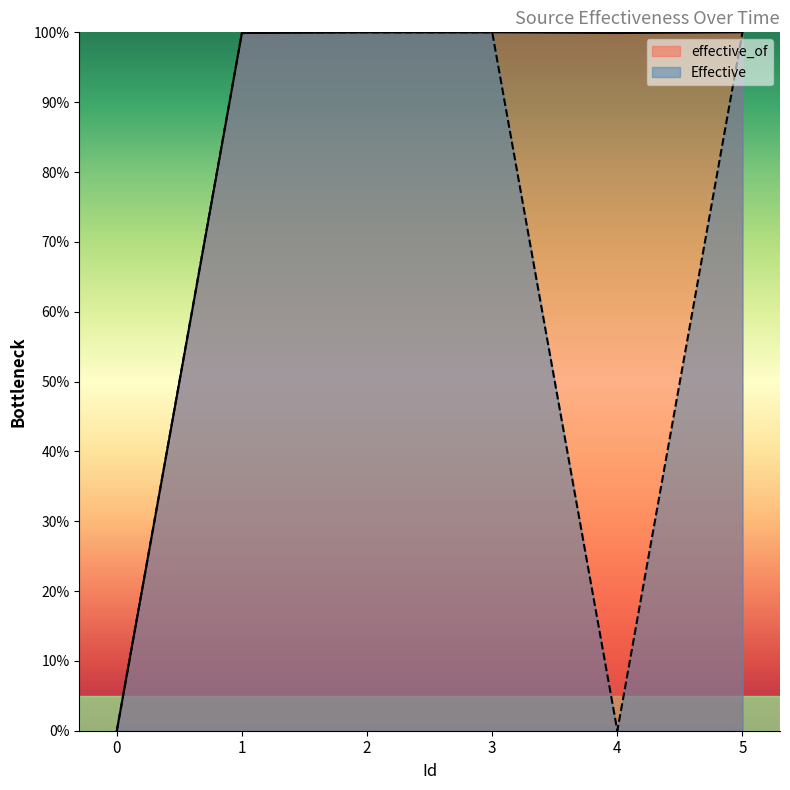

At which category does Effective reach its first local valley?

4